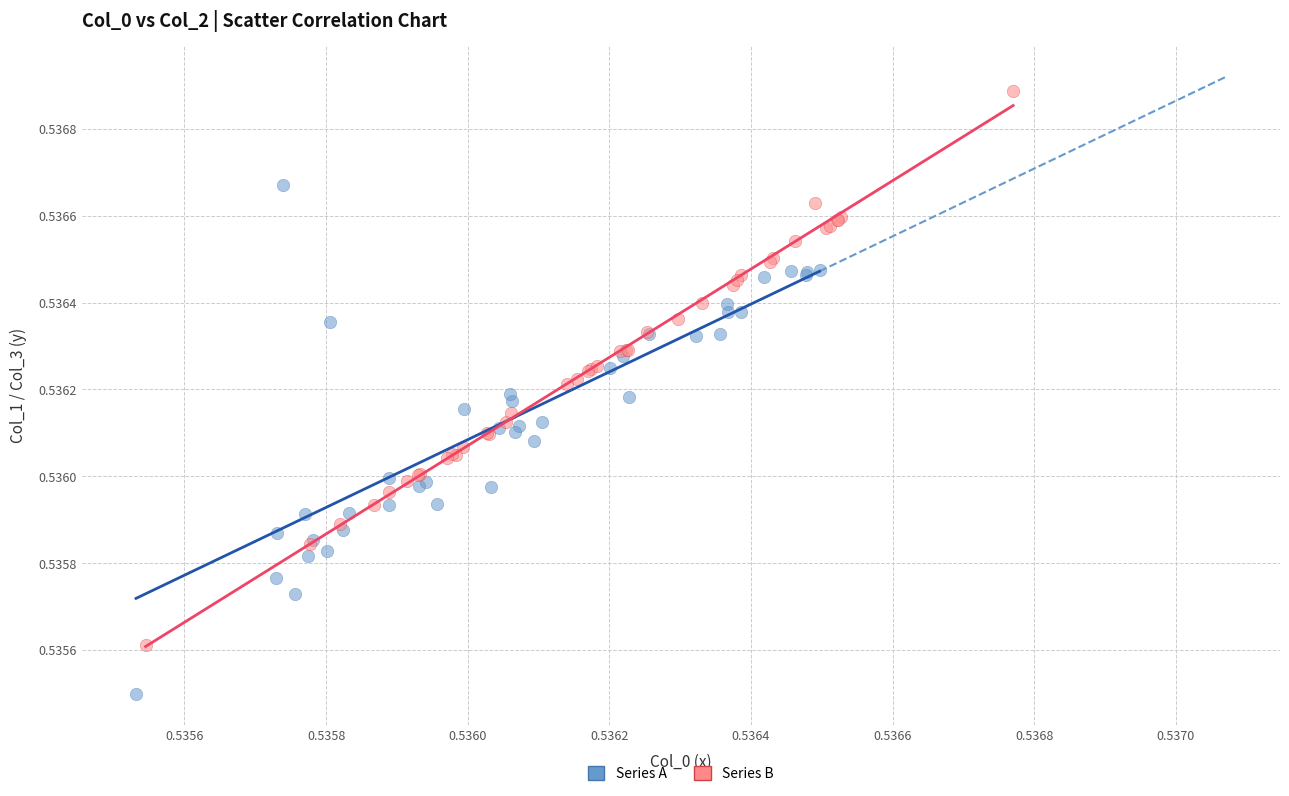

Which series has the largest Y range (max minus min)?

Series B